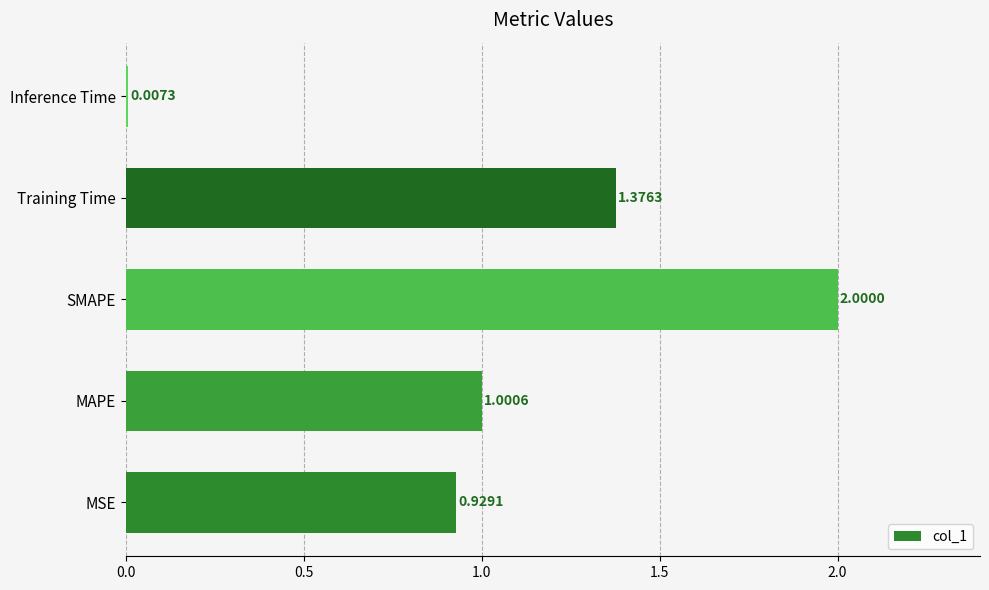

List the labels in order of value, smallest first.

Inference Time, MSE, MAPE, Training Time, SMAPE